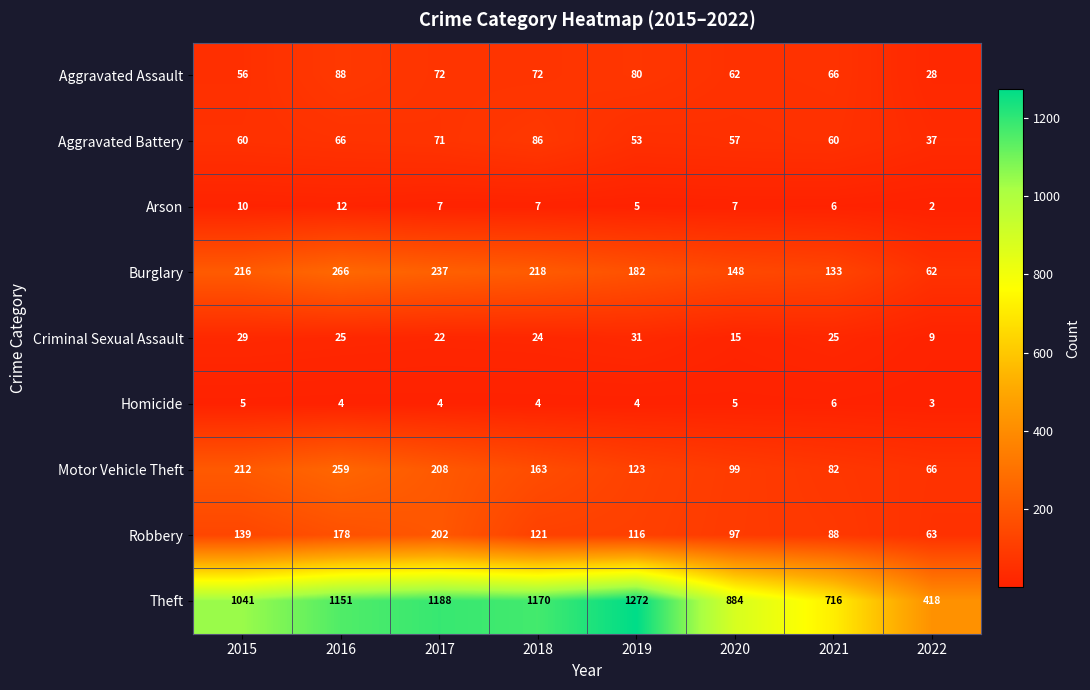

What is the maximum value shown in the chart?

1272